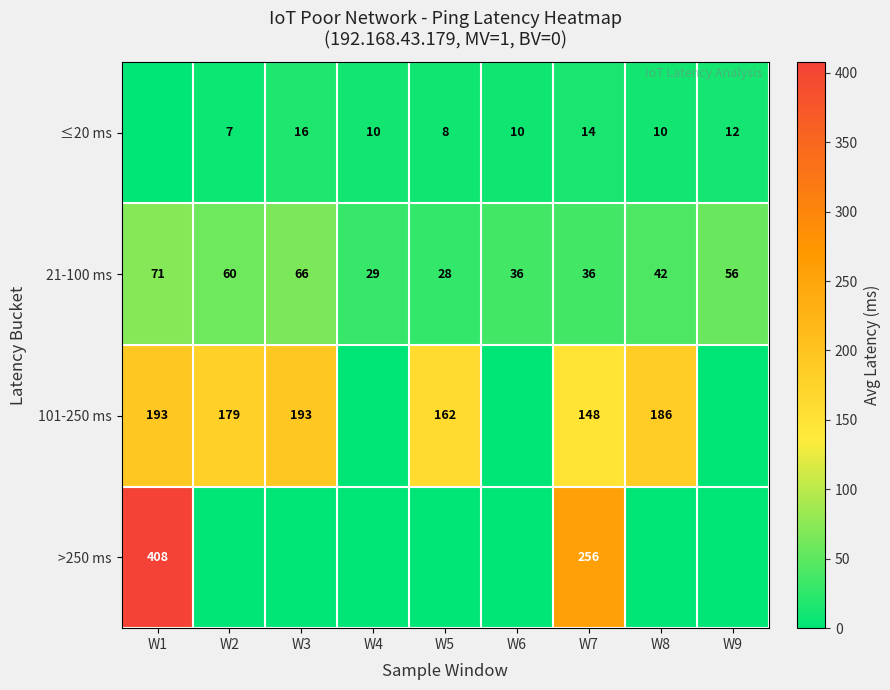

What is the maximum value for 21-100 ms?

71